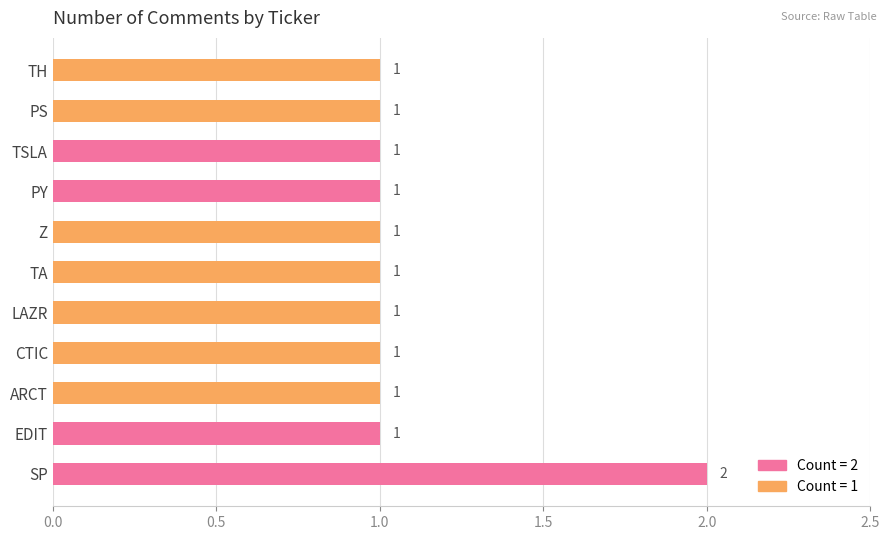

What is the sum of all values?

12